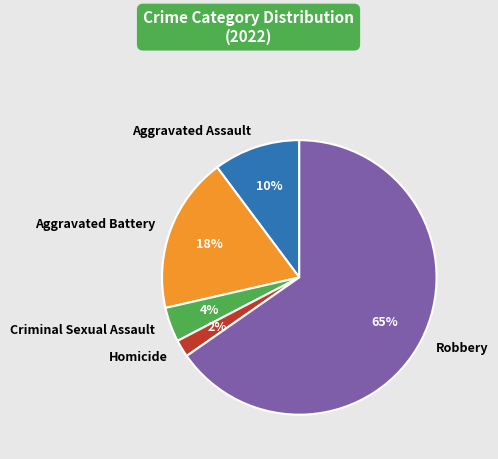

True or false: Robbery accounts for 65% of the total.

True